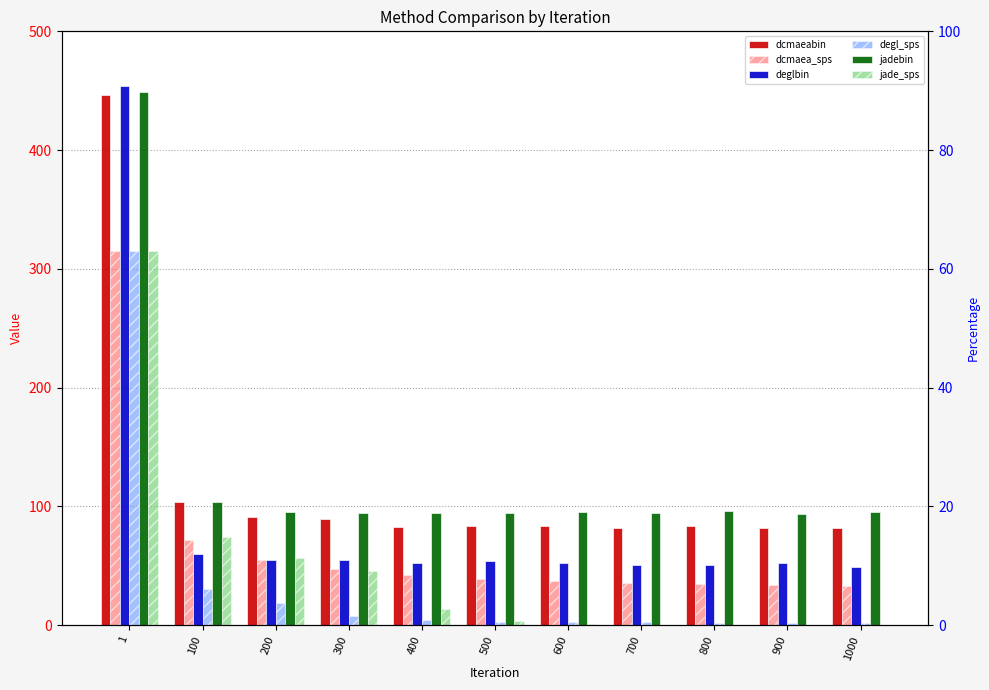

Are the bars grouped side by side (vs. stacked)?

Yes